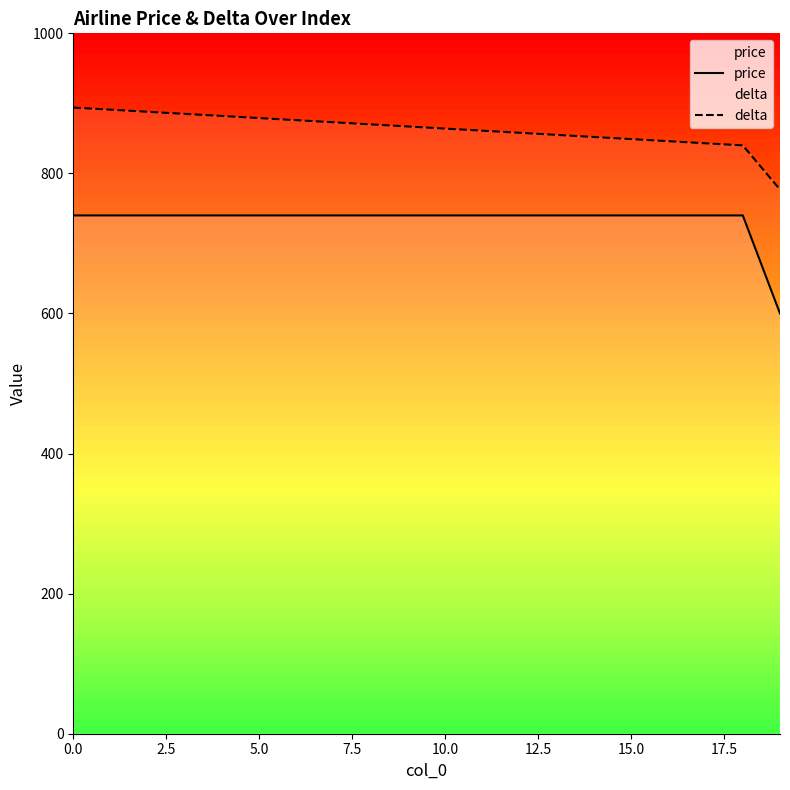

Which series has the largest total across all categories?

delta